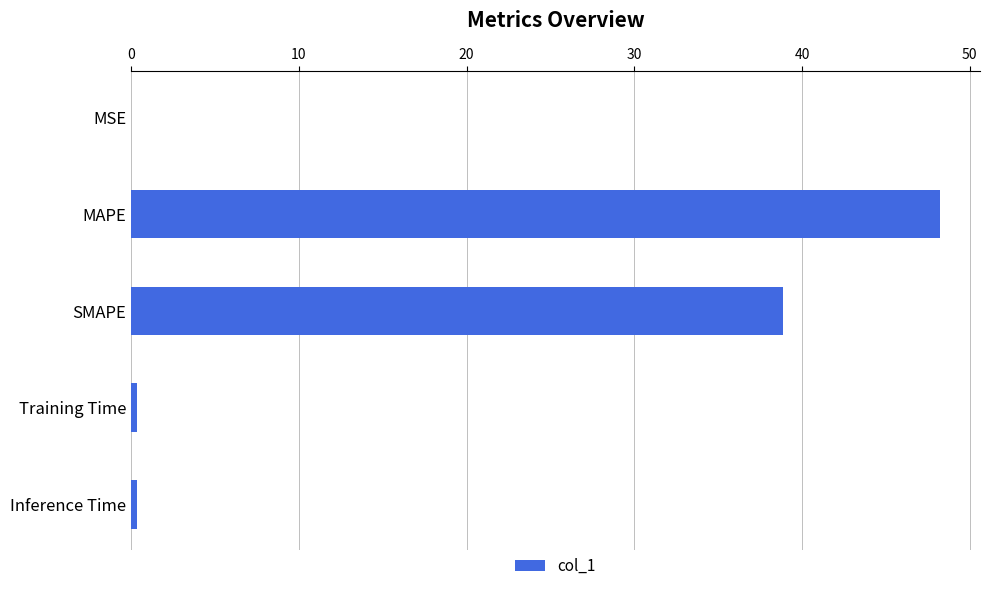

Between Inference Time and MAPE, which is larger?

MAPE